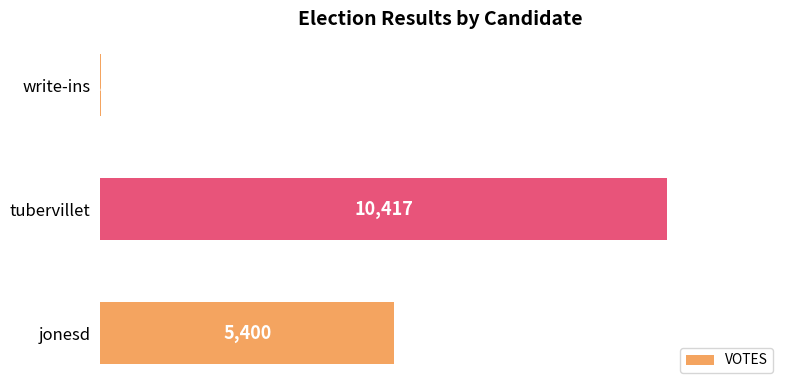

True or false: the data shows 1395 at jonesd.

False